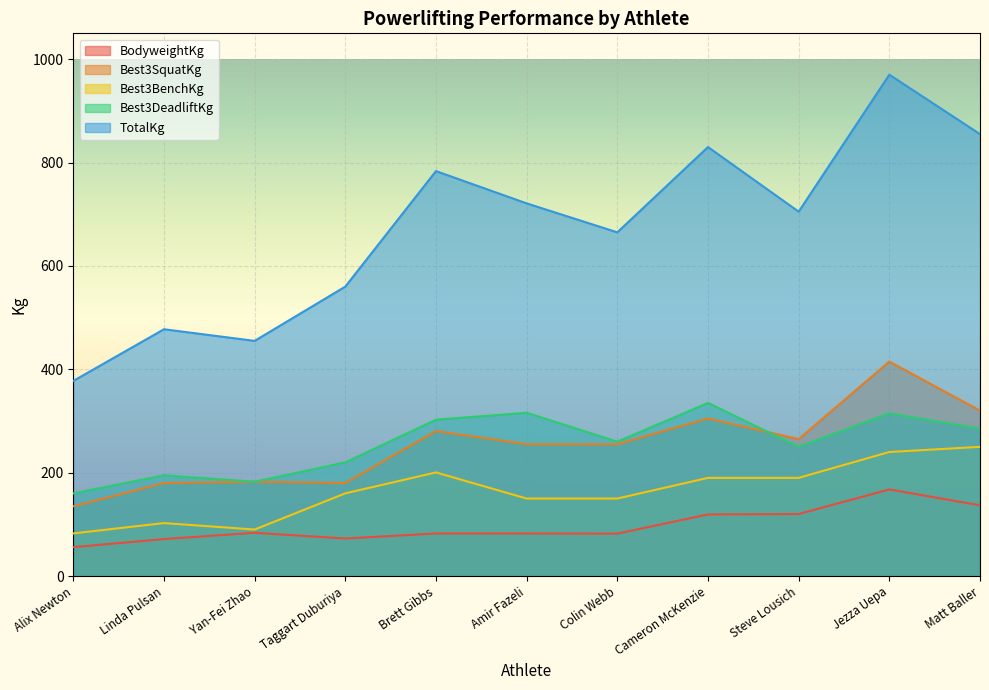

Which label corresponds to the largest value in the chart?

Jezza Uepa